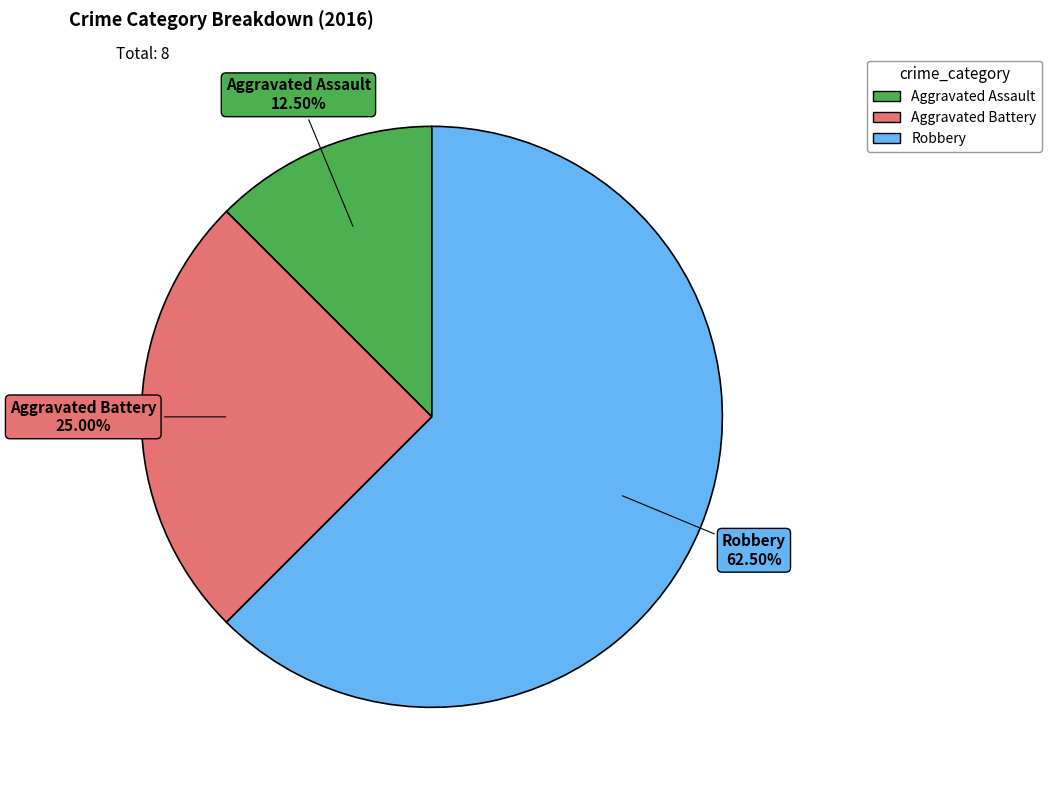

Which category has the biggest portion of the pie?

Robbery